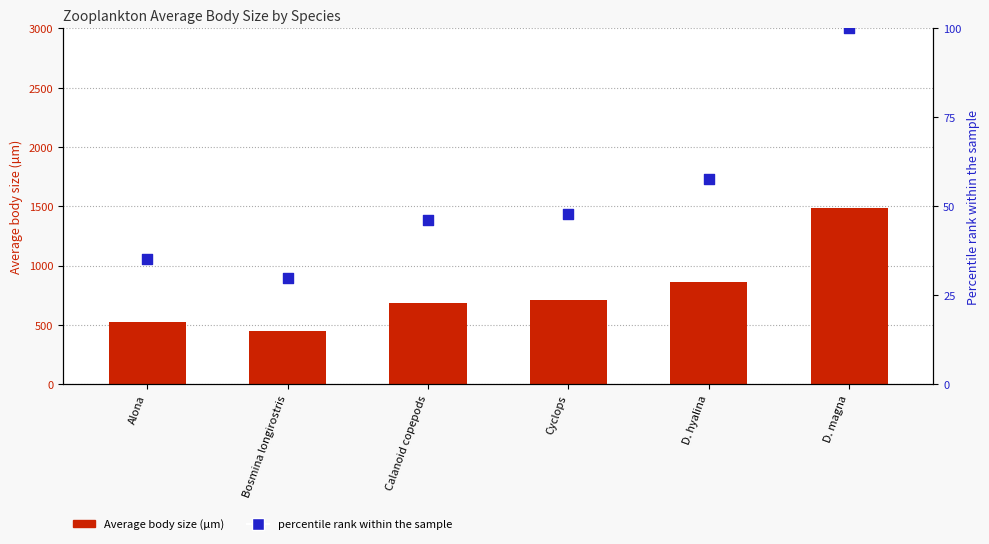

What is the total value across all series at Bosmina longirostris?

474.6